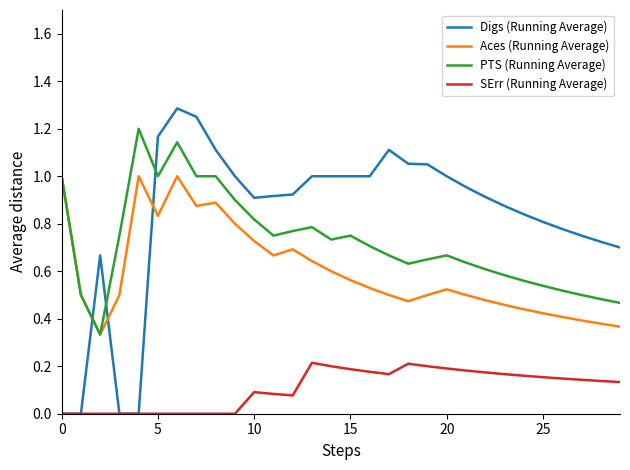

After their last crossing, which series has the higher values: Digs (Running Average) or Aces (Running Average)?

Digs (Running Average)